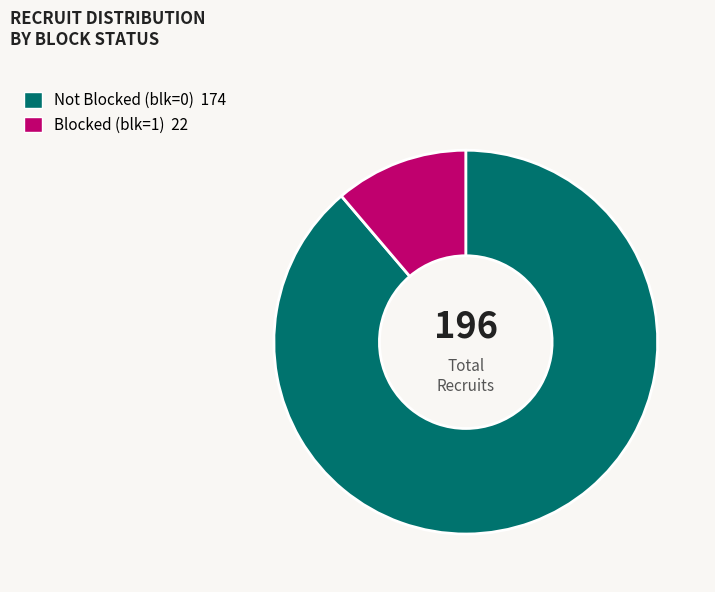

How many slices are in this pie chart?

2